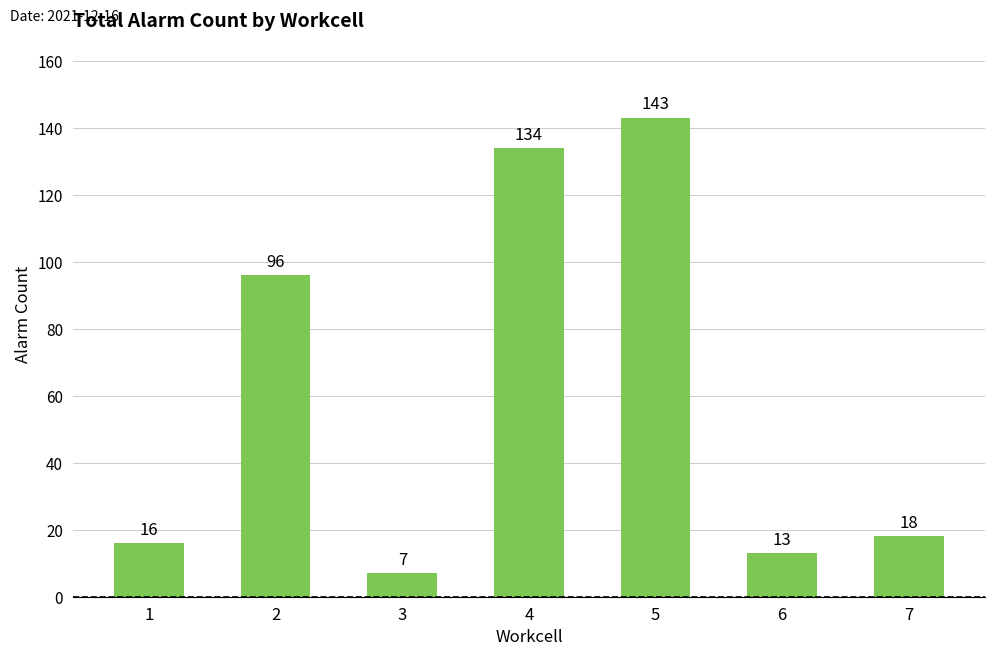

What is the sum of all values?

427